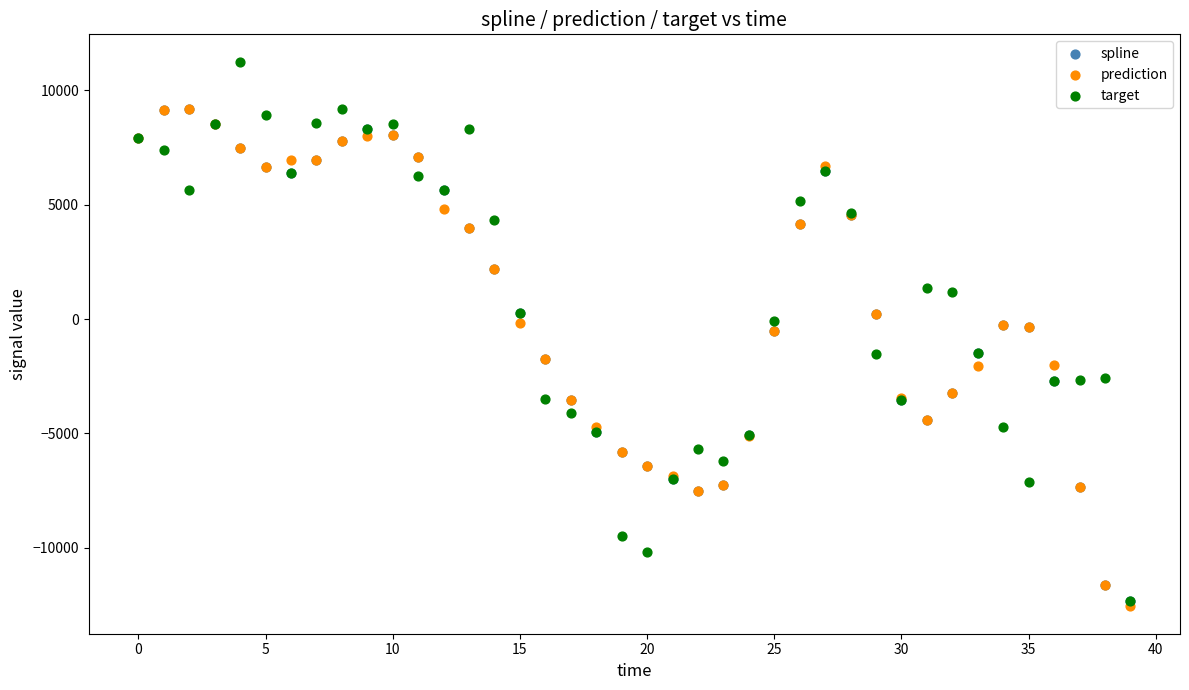

What are all the series names shown in the legend?

spline, prediction, target